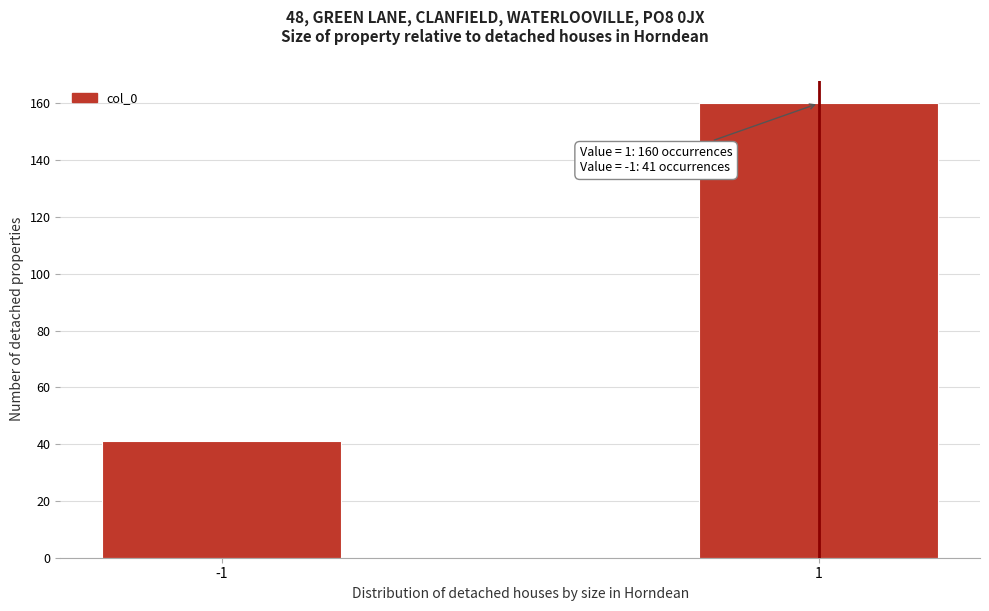

Reading left to right, transcribe all the data shown in this chart.

-1=41	1=160